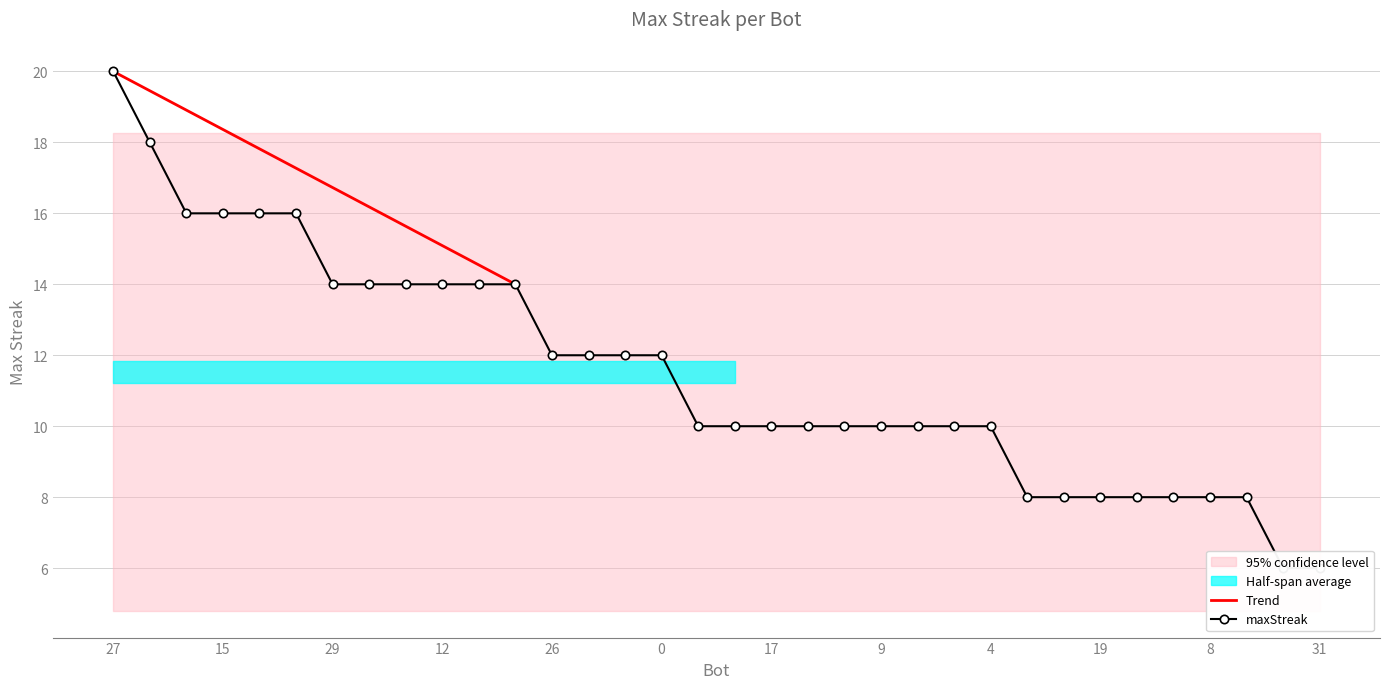

Is it true that the value at 6 is 10?

True